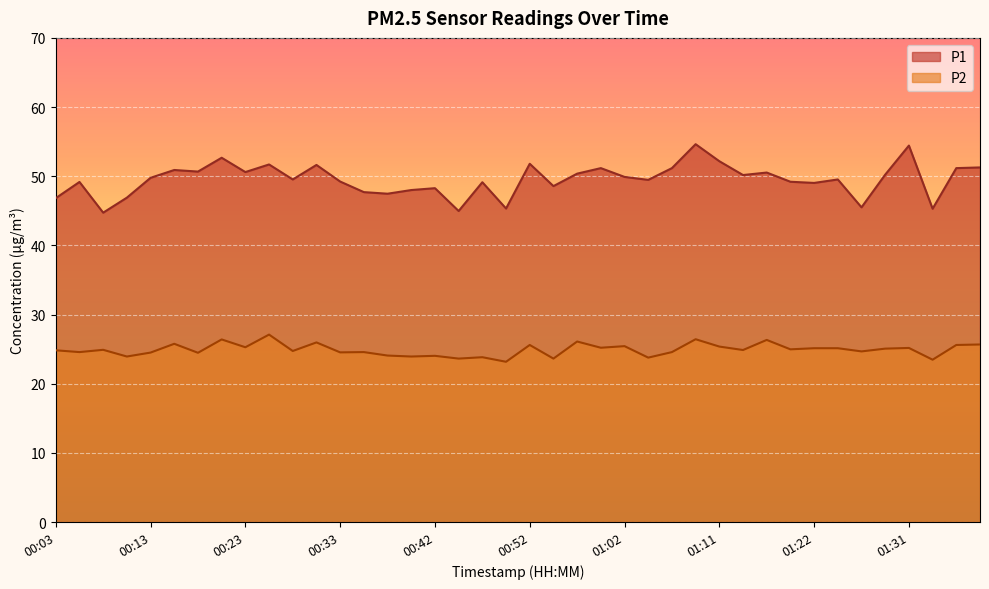

What is the sum of all P1 values?

1980.8